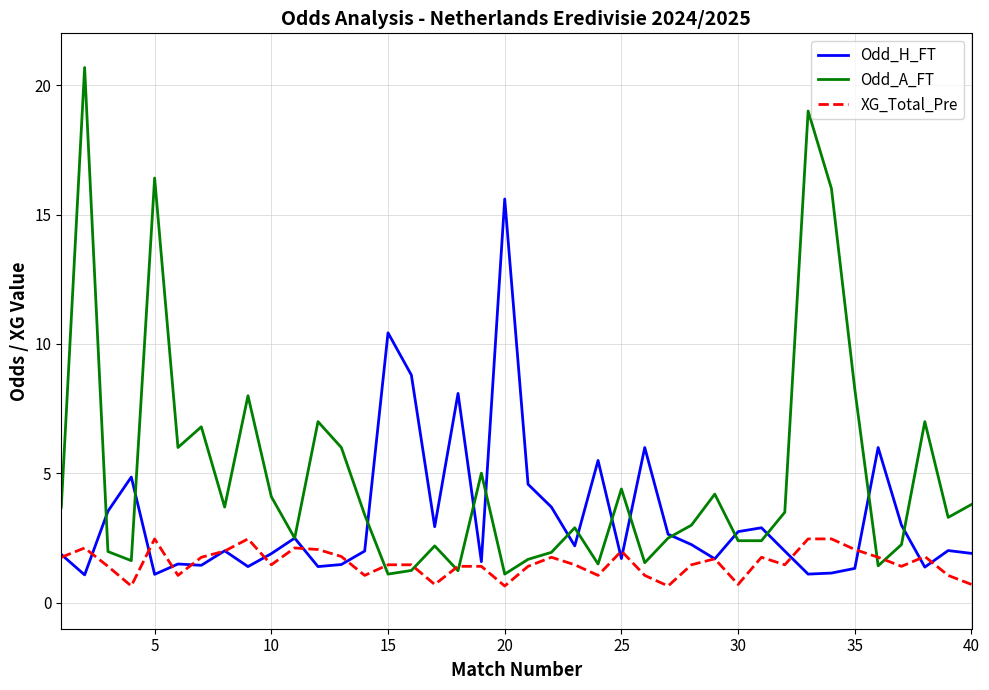

True or false: XG_Total_Pre has more than 1 points higher than both neighbors.

True